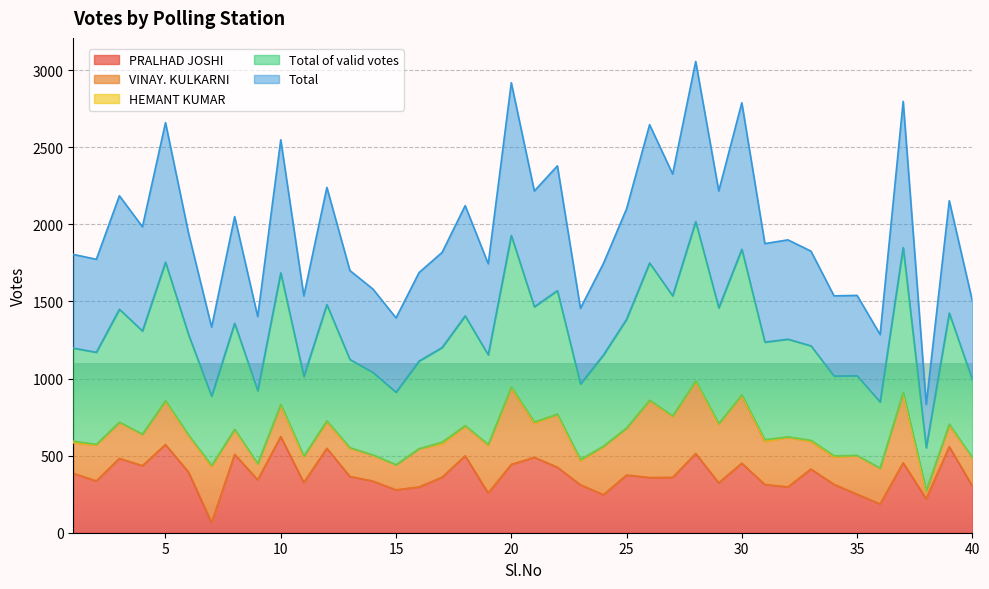

What is the difference between the highest and lowest values at 25?

1726